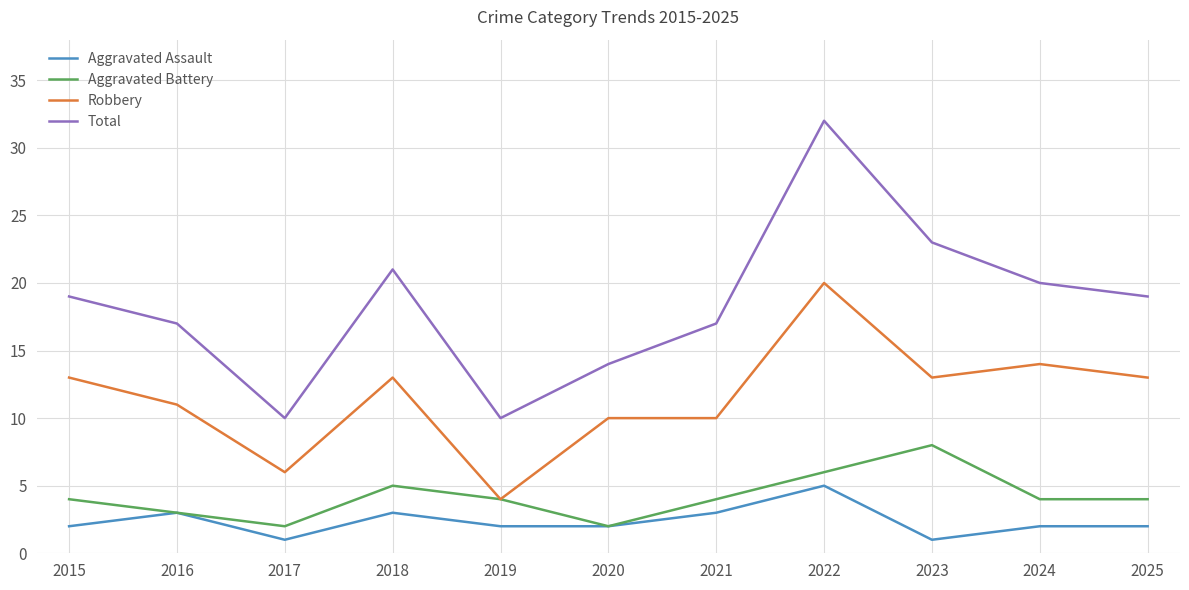

Count the number of data series in this chart.

4